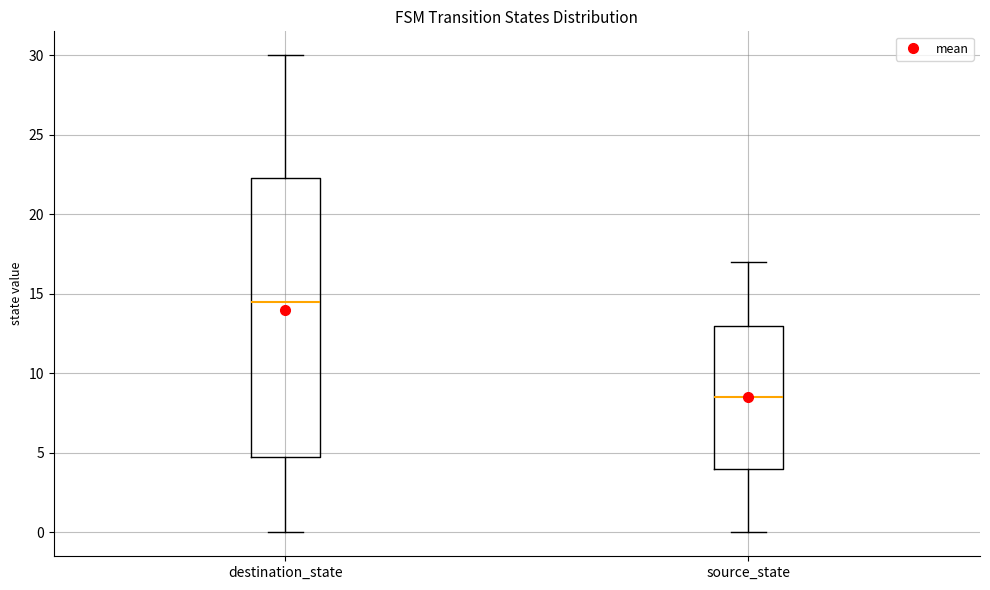

Reading left to right, transcribe this box plot: for each box, give where its median line is, the range the box spans, and where its two whiskers end, as read against the y-axis. The values are not printed on the chart, so give them approximately, as read against the axis.

destination_state: median 14.5, box 5.0 to 22.5, whiskers 0.0 to 30.0
source_state: median 8.5, box 4.0 to 13.0, whiskers 0.0 to 17.0